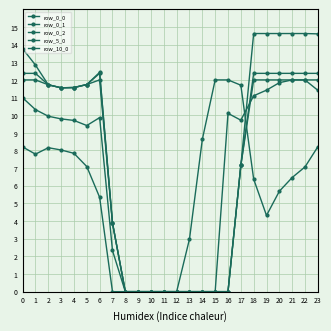

Does the chart have visible grid lines?

Yes